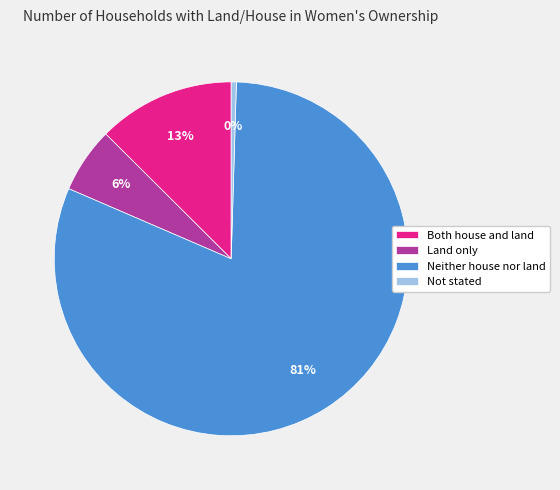

Does Not stated account for over 50% of the chart?

No